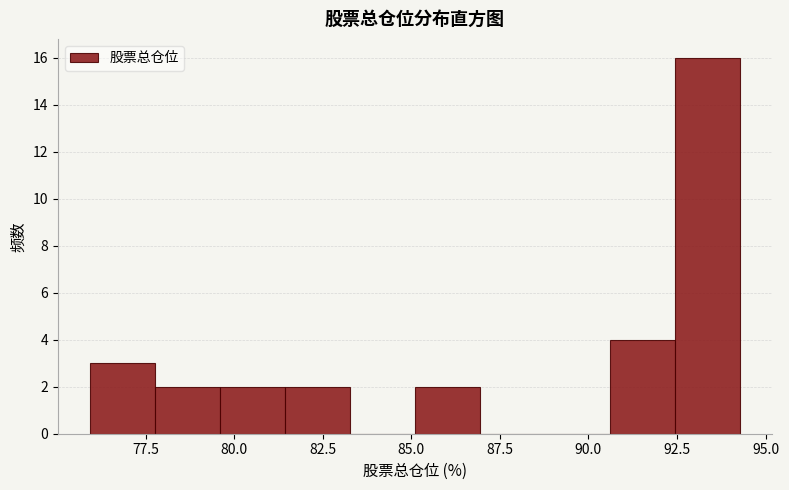

Around what value on the x-axis is the tallest bar? Give the approximate position of its centre, as read against the axis.

93.5